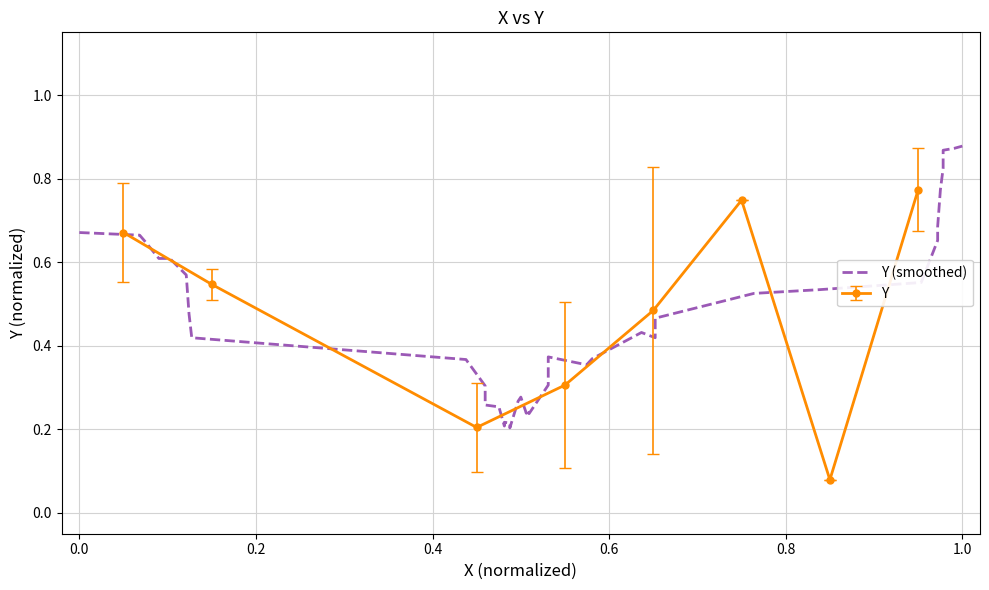

In Y, how many points are higher than both neighbors (excluding endpoints)?

1